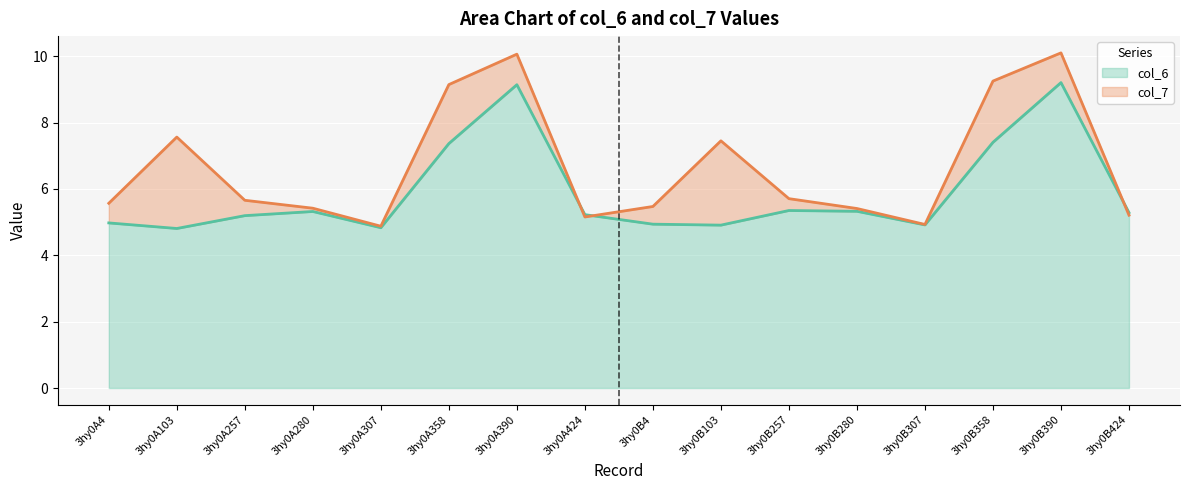

Reading left to right, transcribe all the data shown in this chart.

col_6: 3hy0A4=5.0	3hy0A103=4.8	3hy0A257=5.2	3hy0A280=5.3	3hy0A307=4.8	3hy0A358=7.4	3hy0A390=9.1	3hy0A424=5.2	3hy0B4=4.9	3hy0B103=4.9	3hy0B257=5.3	3hy0B280=5.3	3hy0B307=4.9	3hy0B358=7.4	3hy0B390=9.2	3hy0B424=5.3
col_7: 3hy0A4=5.6	3hy0A103=7.6	3hy0A257=5.7	3hy0A280=5.4	3hy0A307=4.9	3hy0A358=9.1	3hy0A390=10.1	3hy0A424=5.2	3hy0B4=5.5	3hy0B103=7.5	3hy0B257=5.7	3hy0B280=5.4	3hy0B307=4.9	3hy0B358=9.3	3hy0B390=10.1	3hy0B424=5.2